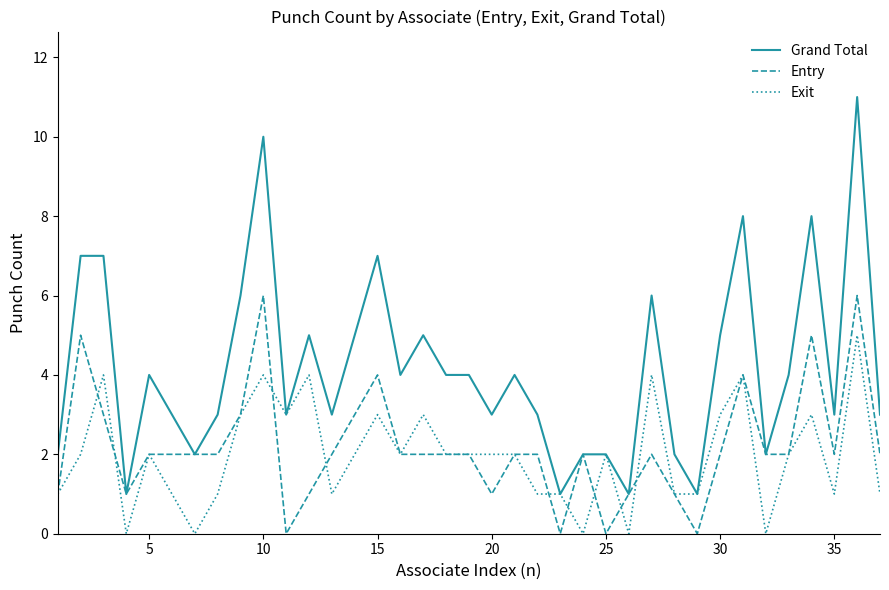

What is the maximum value shown in the chart?

11